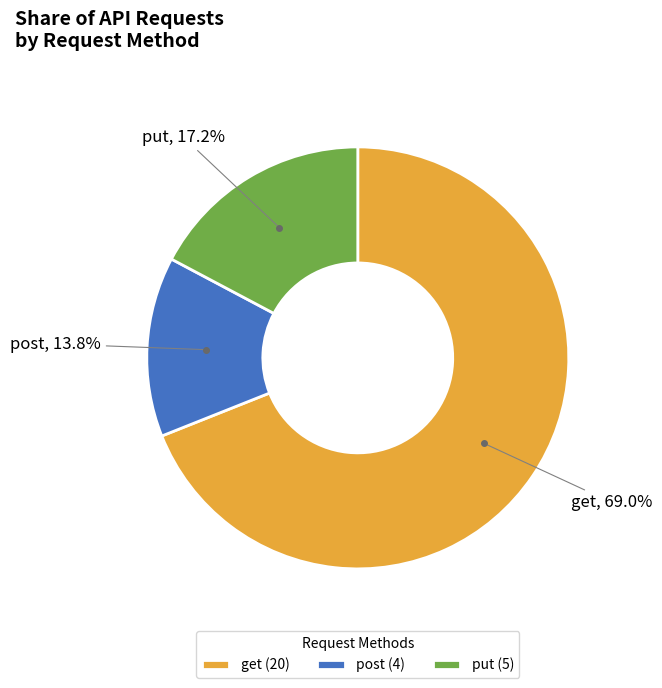

How many slices are in this pie chart?

3